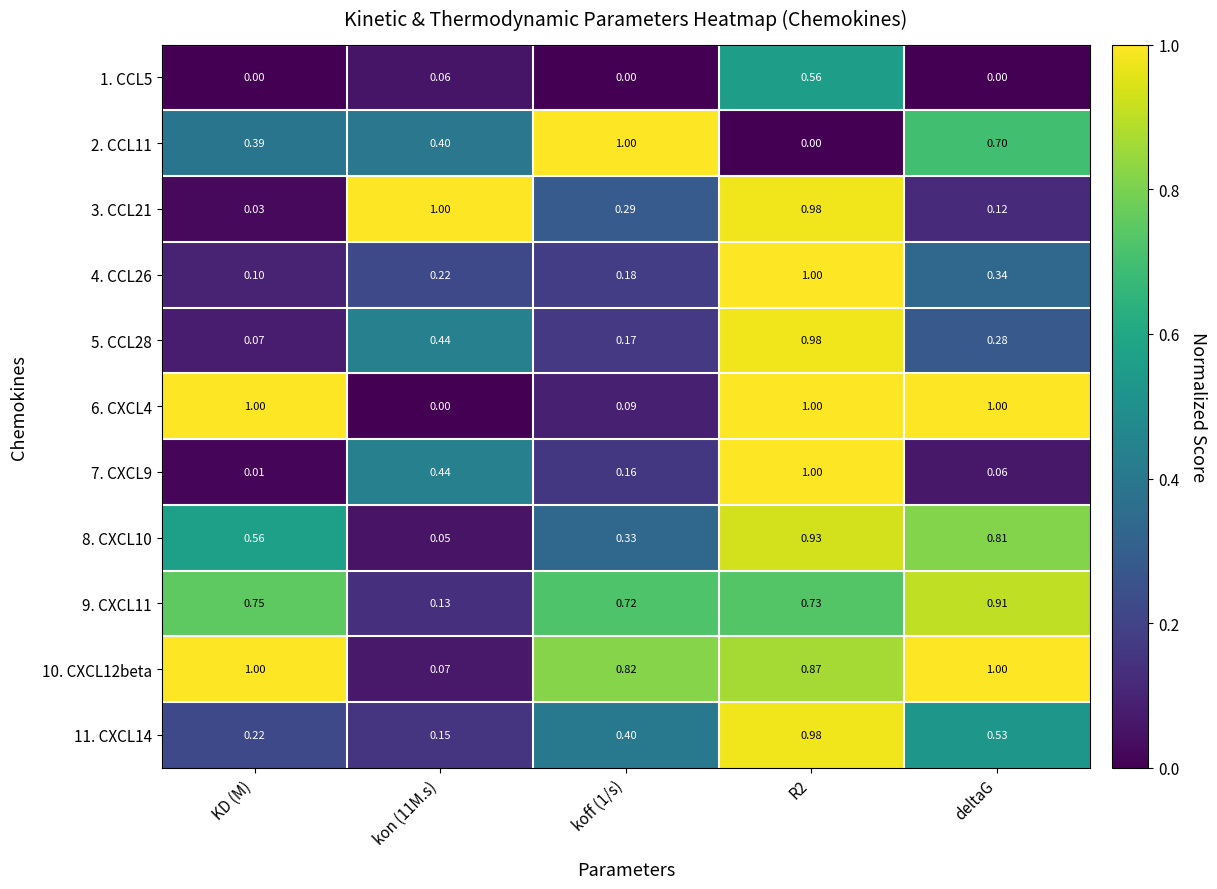

Is the value of 3. CCL21 at deltaG greater than the value of 8. CXCL10 at R2?

No